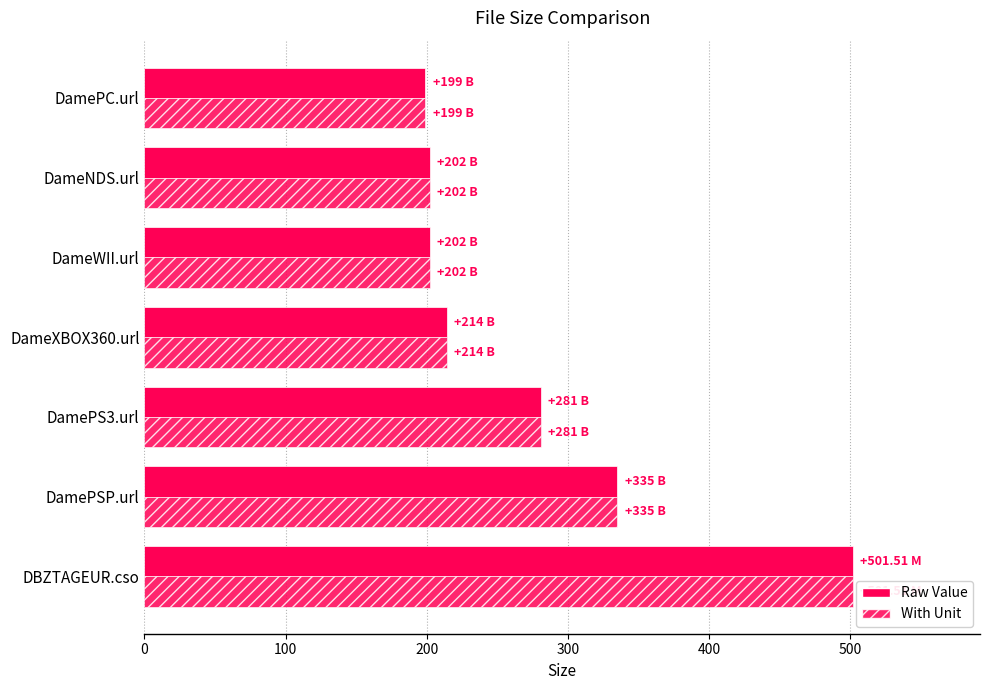

How many series are shown in this chart?

2